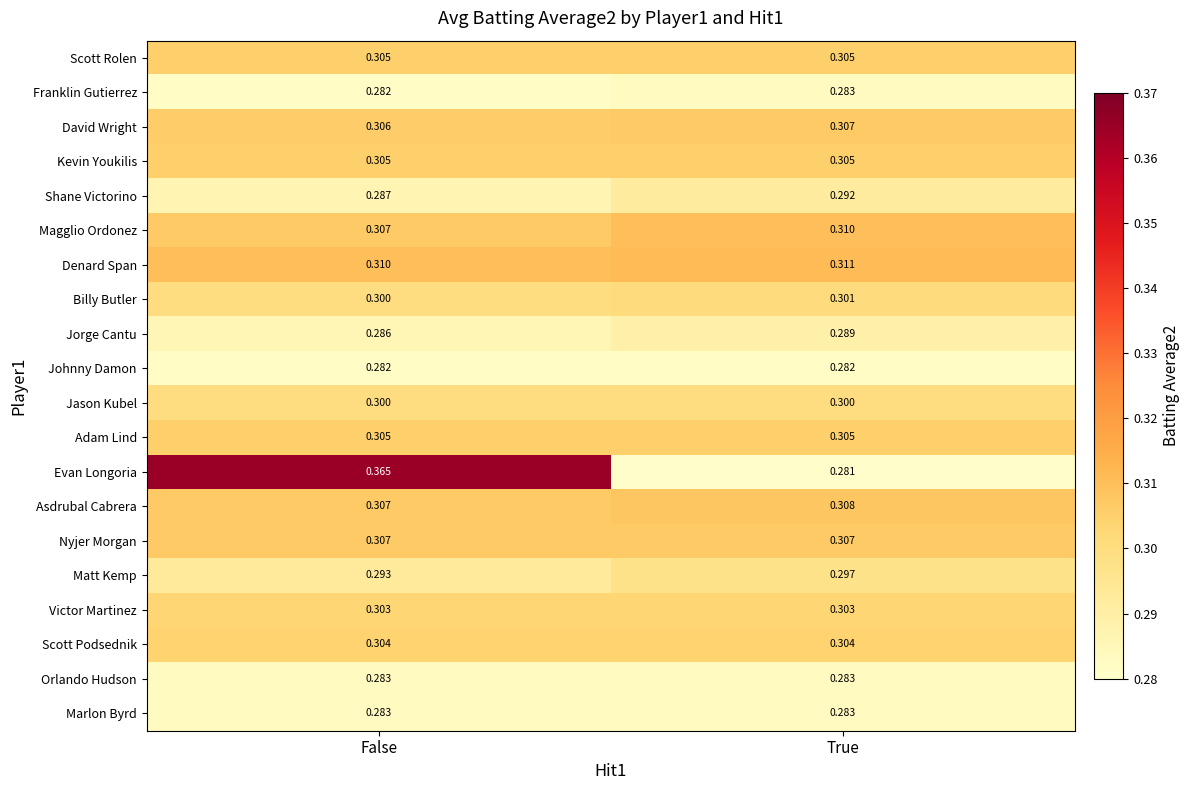

At which category is the sum across all series the highest?

False